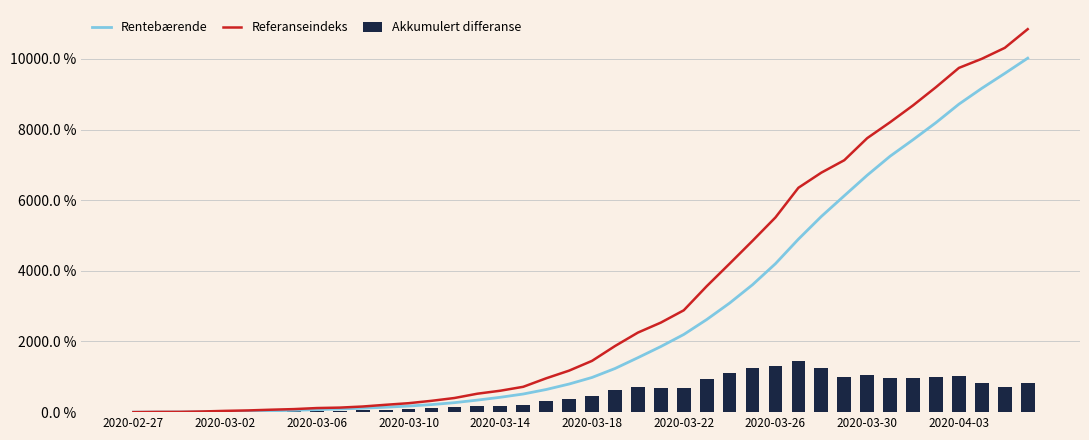

What is the value of the Referanseindeks bar at the 17th from the left?

606.2